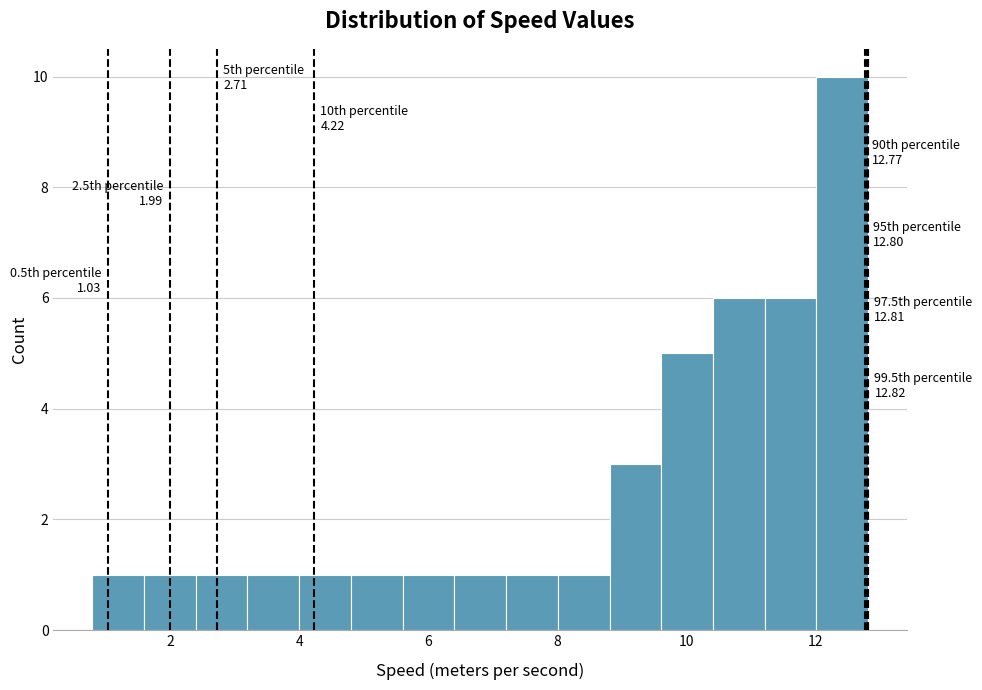

Which range on the x-axis has the tallest bar?

12.0 to 12.8